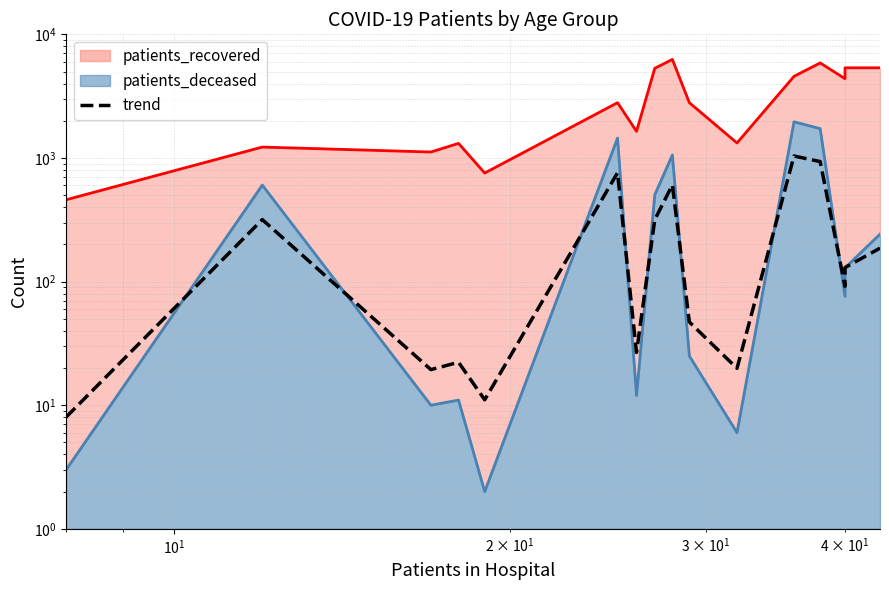

How many values are below 129?

8